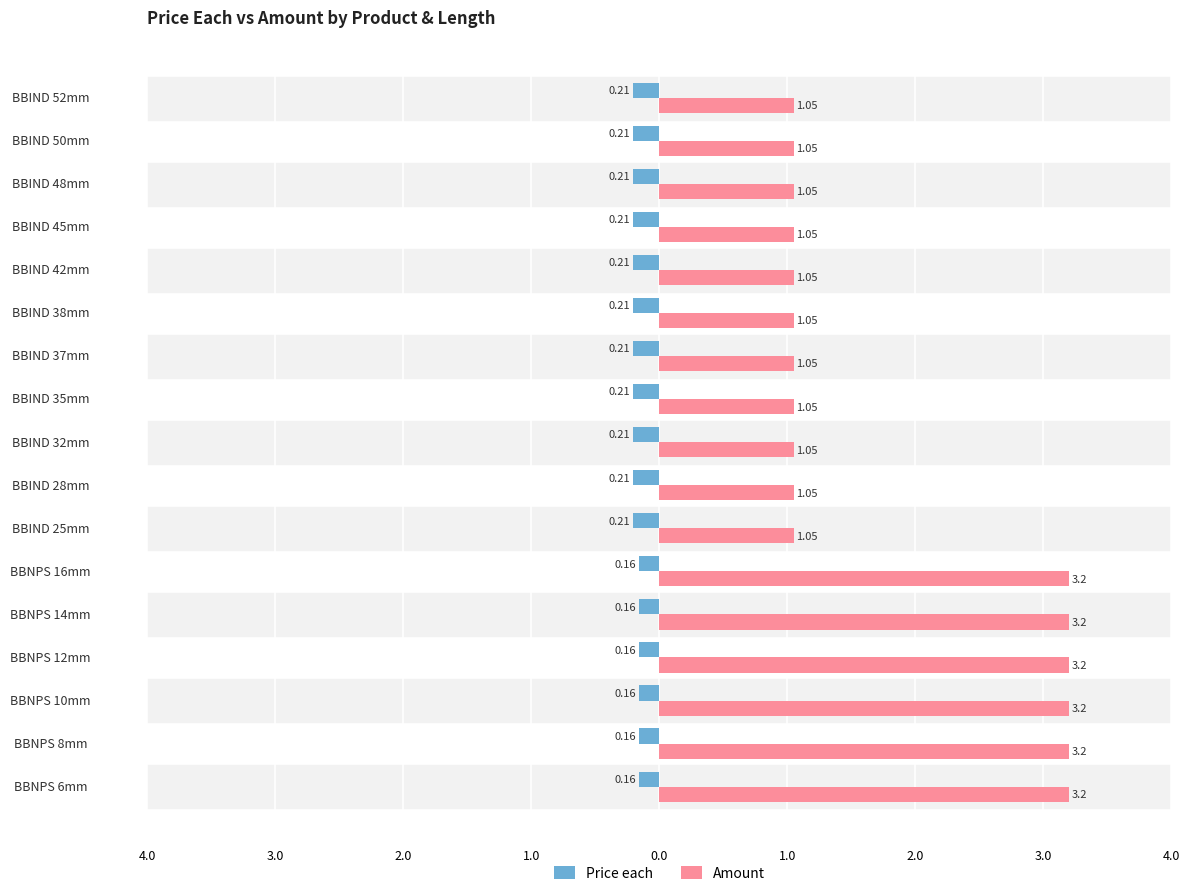

What are all the series names shown in the legend?

Price each, Amount